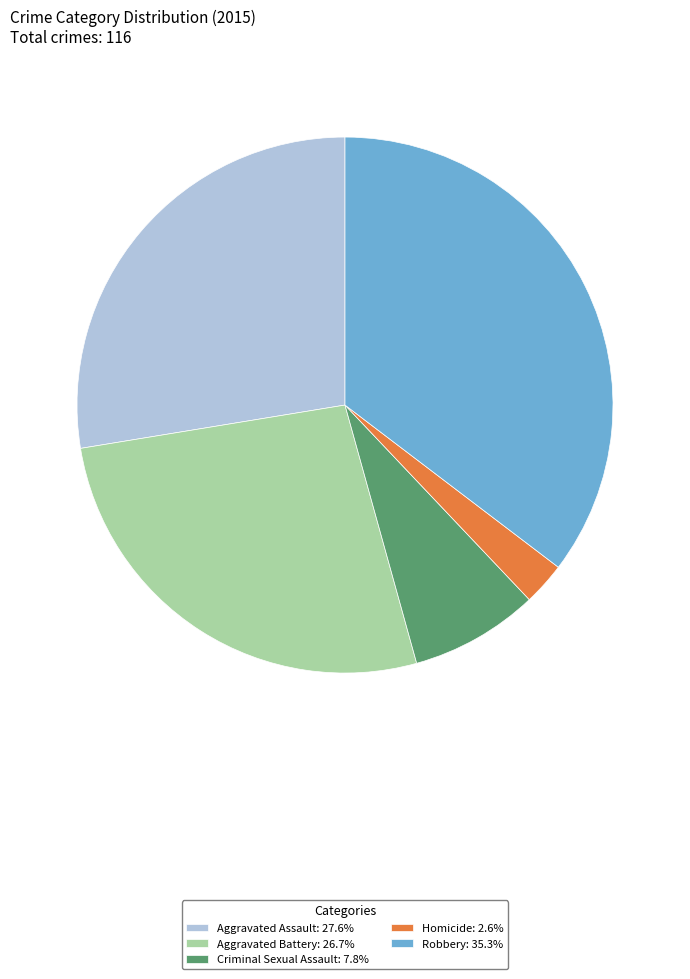

Approximately how many times larger is the value at Aggravated Battery: 26.7% compared to Homicide: 2.6%?

10.3